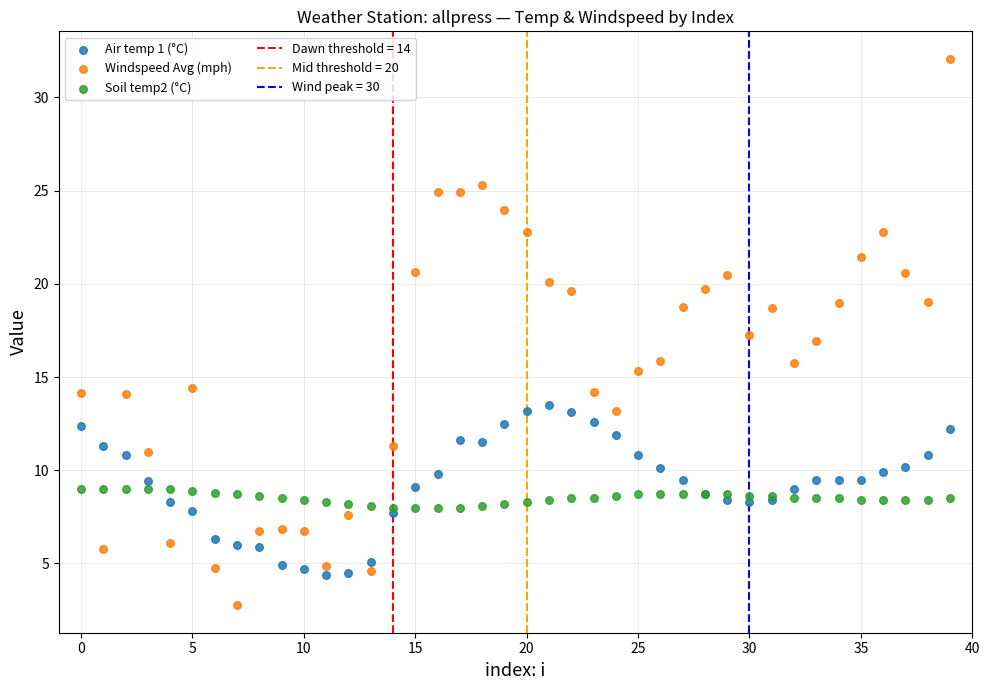

Which series has the largest Y range (max minus min)?

Windspeed Avg (mph)